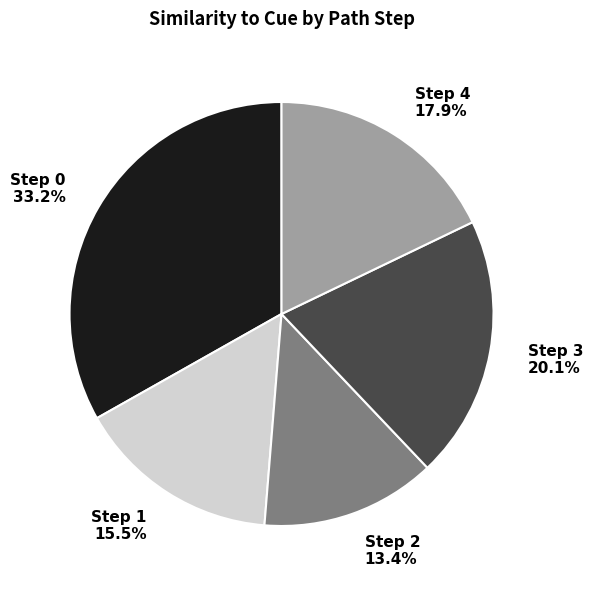

How many slices are in this pie chart?

5